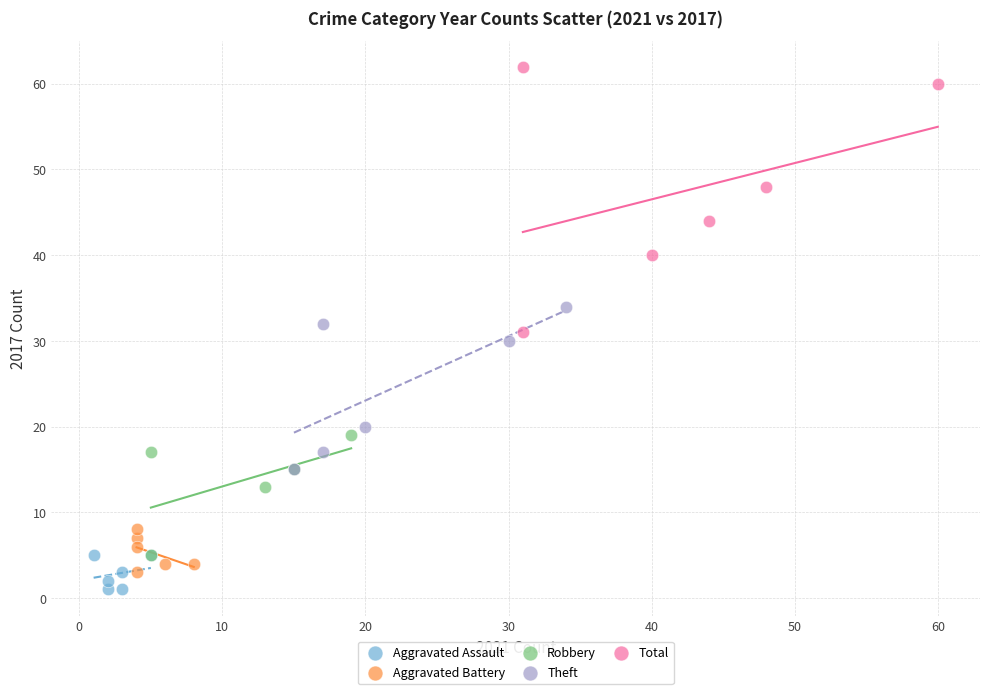

What are all the series names shown in the legend?

Aggravated Assault, Aggravated Battery, Robbery, Theft, Total